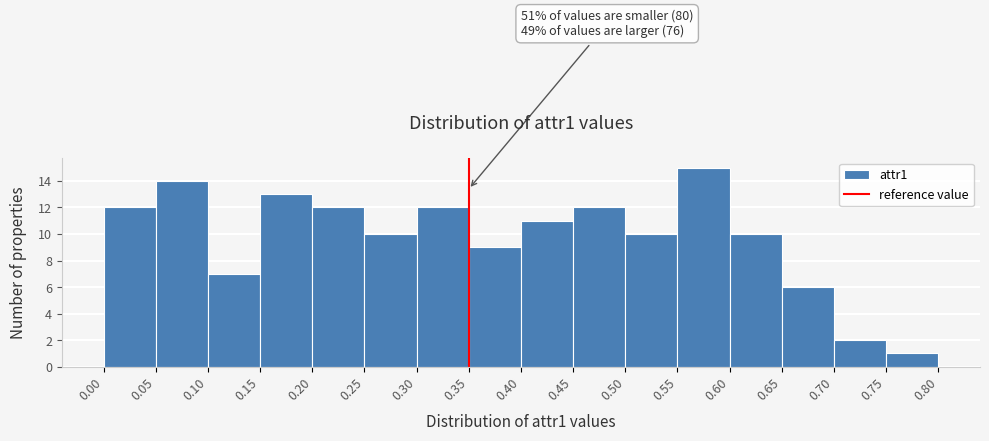

Over which range of the x-axis is the bar tallest?

0.55 to 0.60